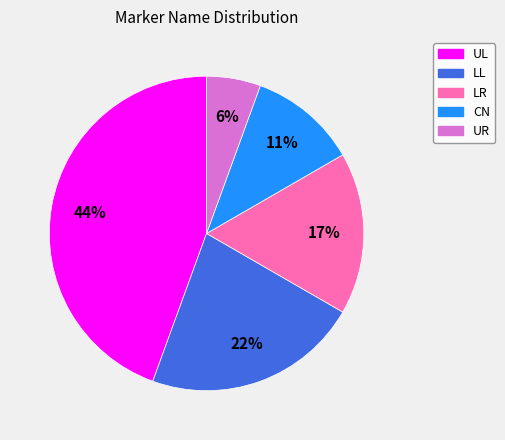

Is there any slice that represents more than half of the pie?

No